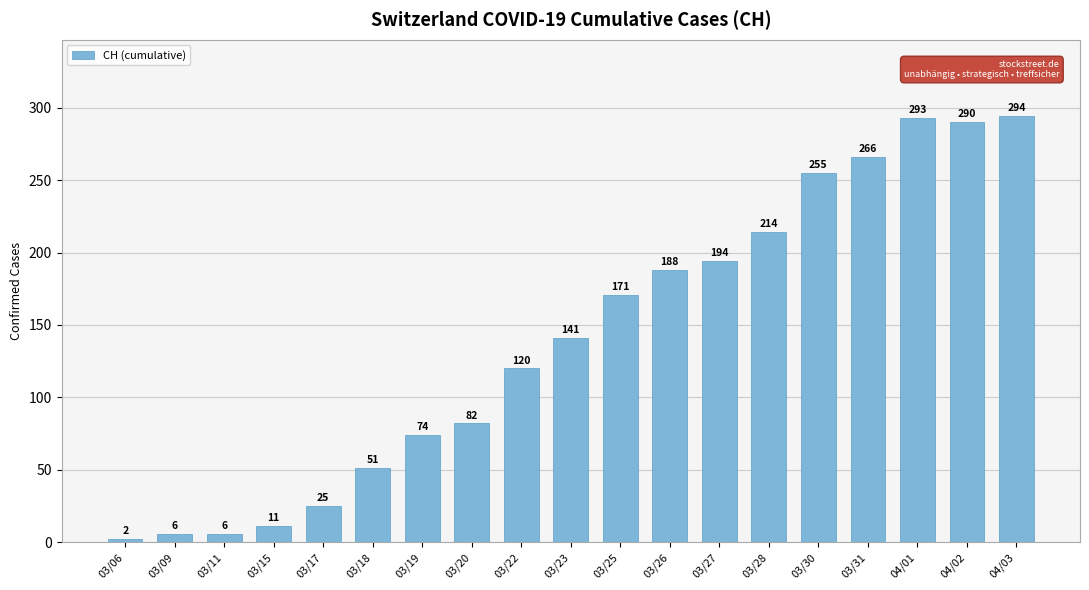

What is the sum of all values?

2683